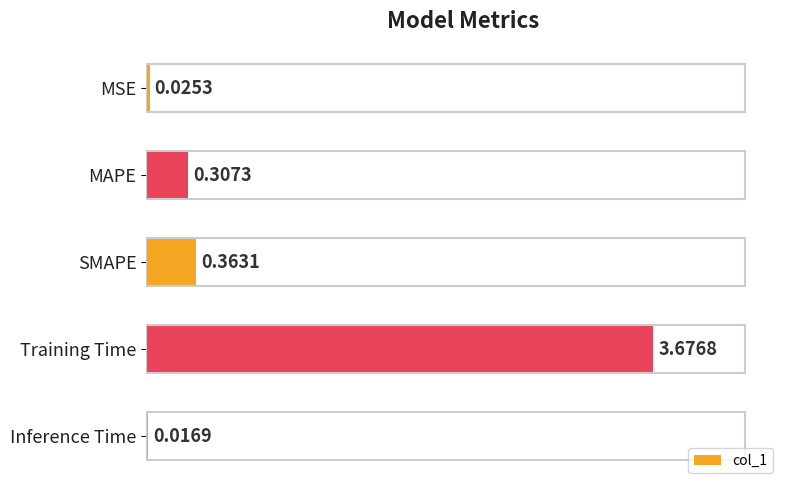

At which label is the value closest to 1?

SMAPE